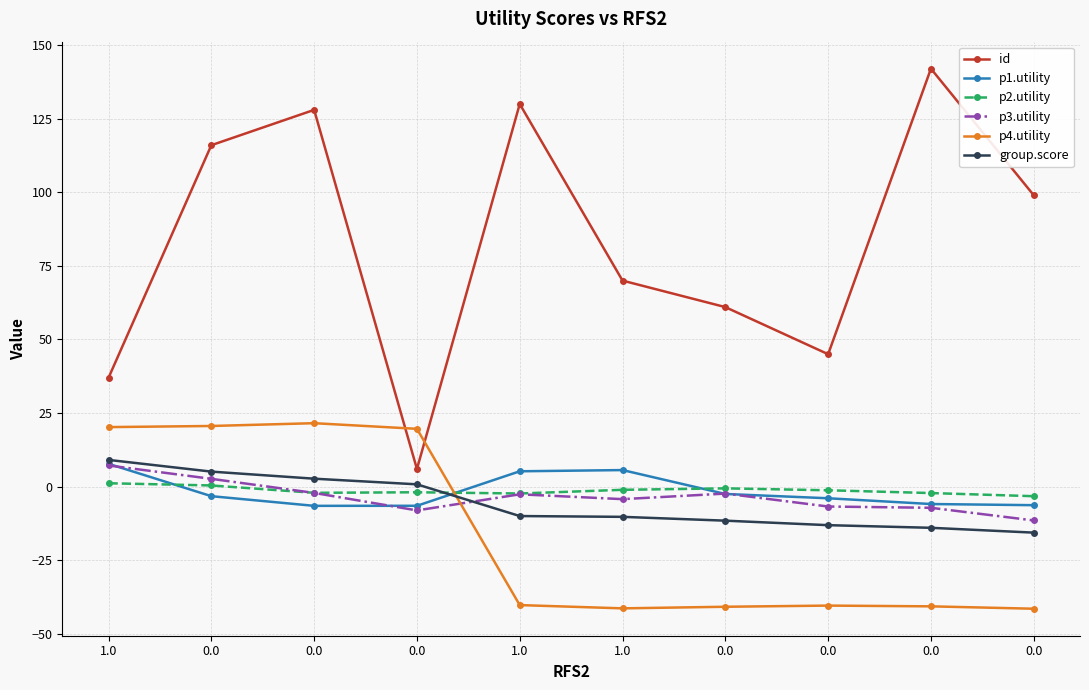

Is this an area chart (filled region under the line)?

No